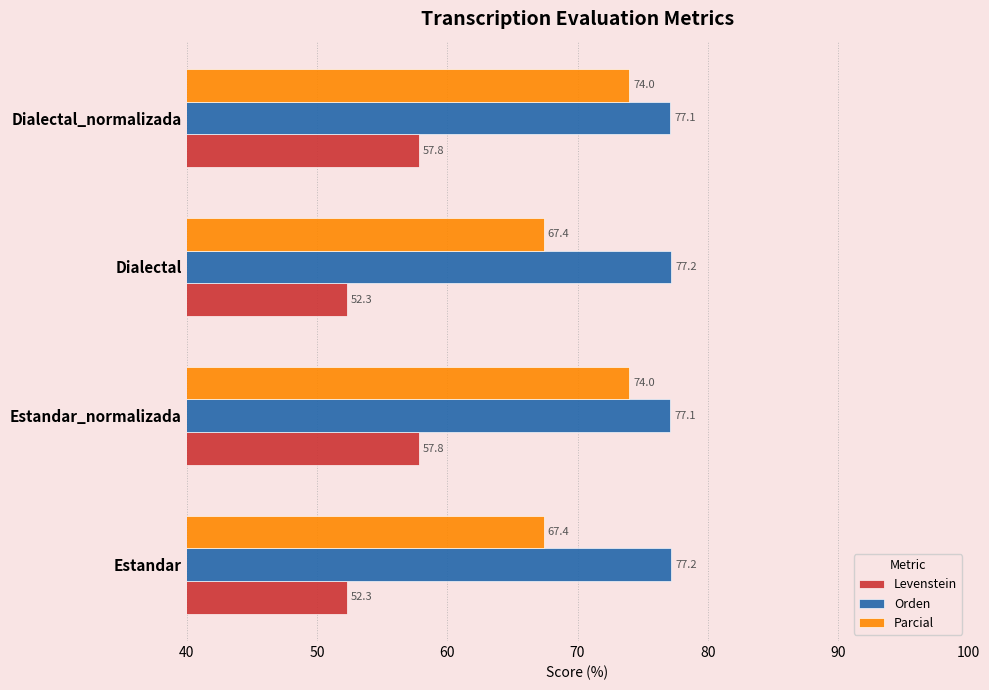

Is the value of Parcial at Dialectal greater than the value of Orden at Dialectal_normalizada?

No